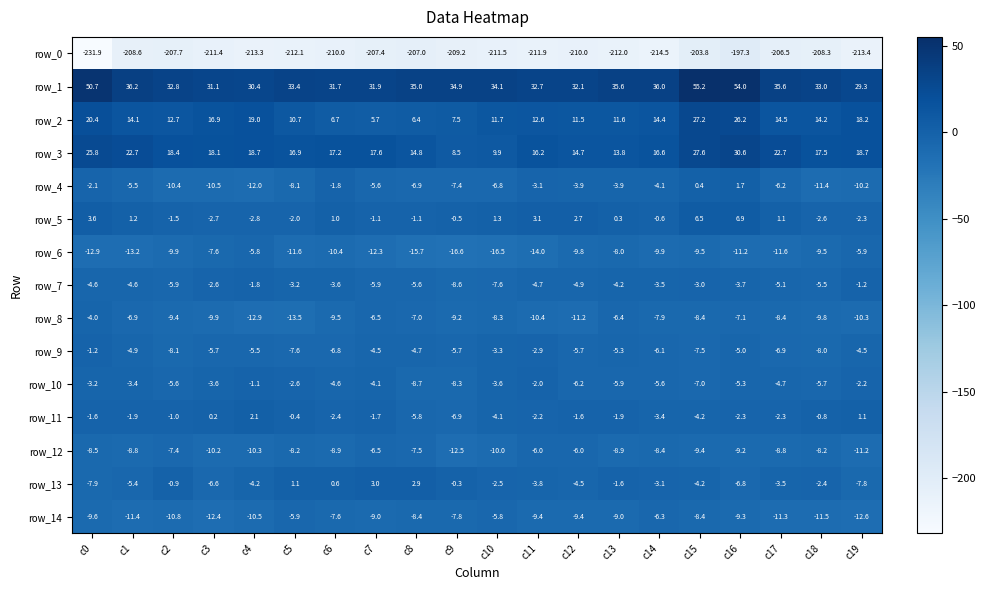

Which series has the largest total across all categories?

row_1